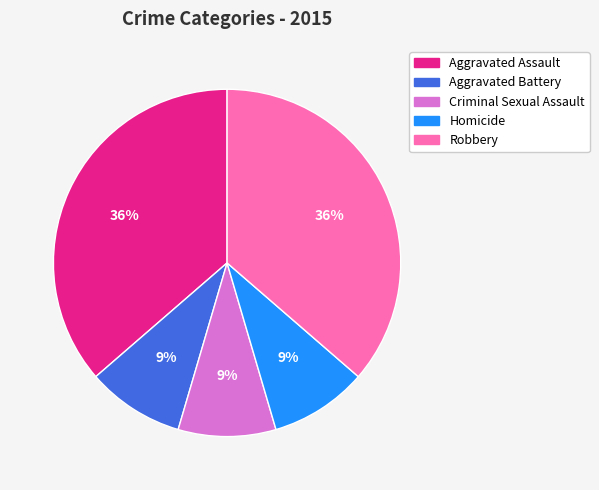

The Aggravated Assault slice represents 36% of the pie. True or false?

True